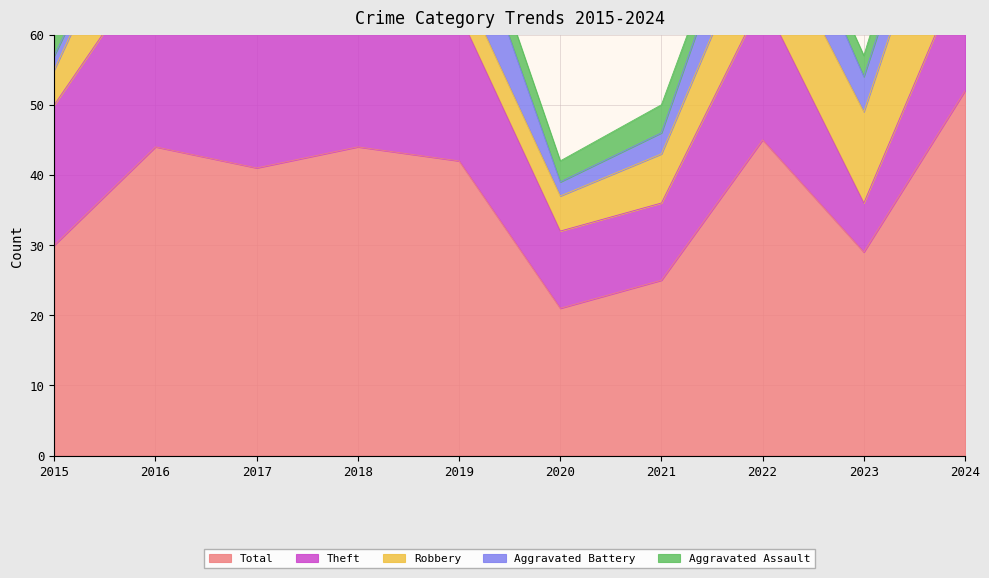

Is it true that Aggravated Assault equals 3 at 2020?

True